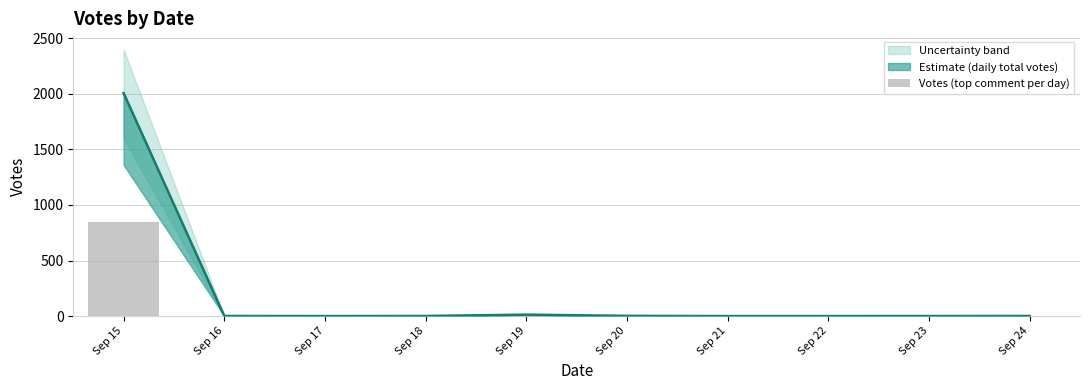

How many values exceed 1?

3